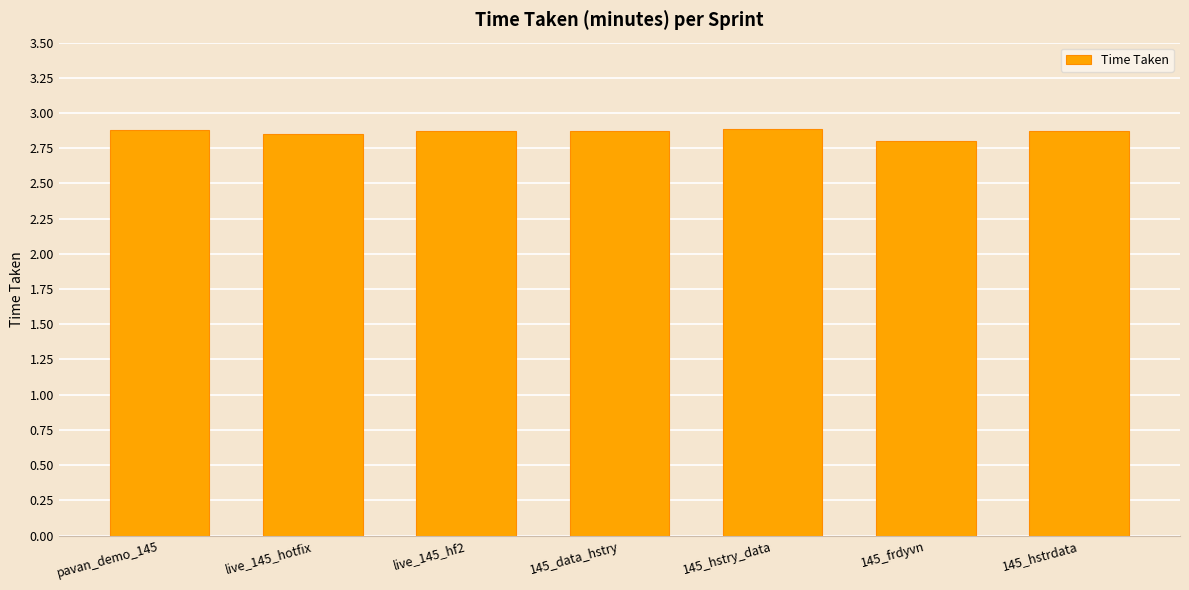

What is the label of the 7th bar from the right?

pavan_demo_145